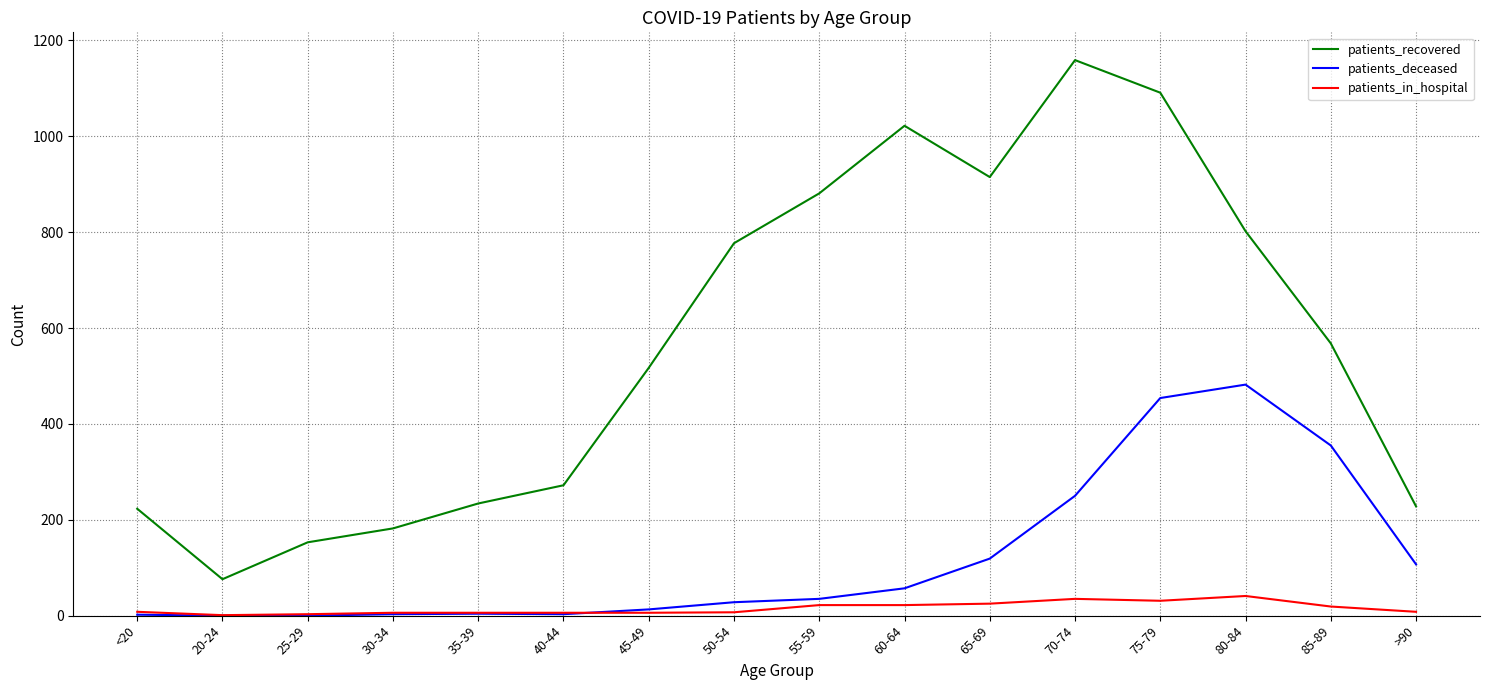

True or false: patients_in_hospital has a value of 6 at 30-34.

True